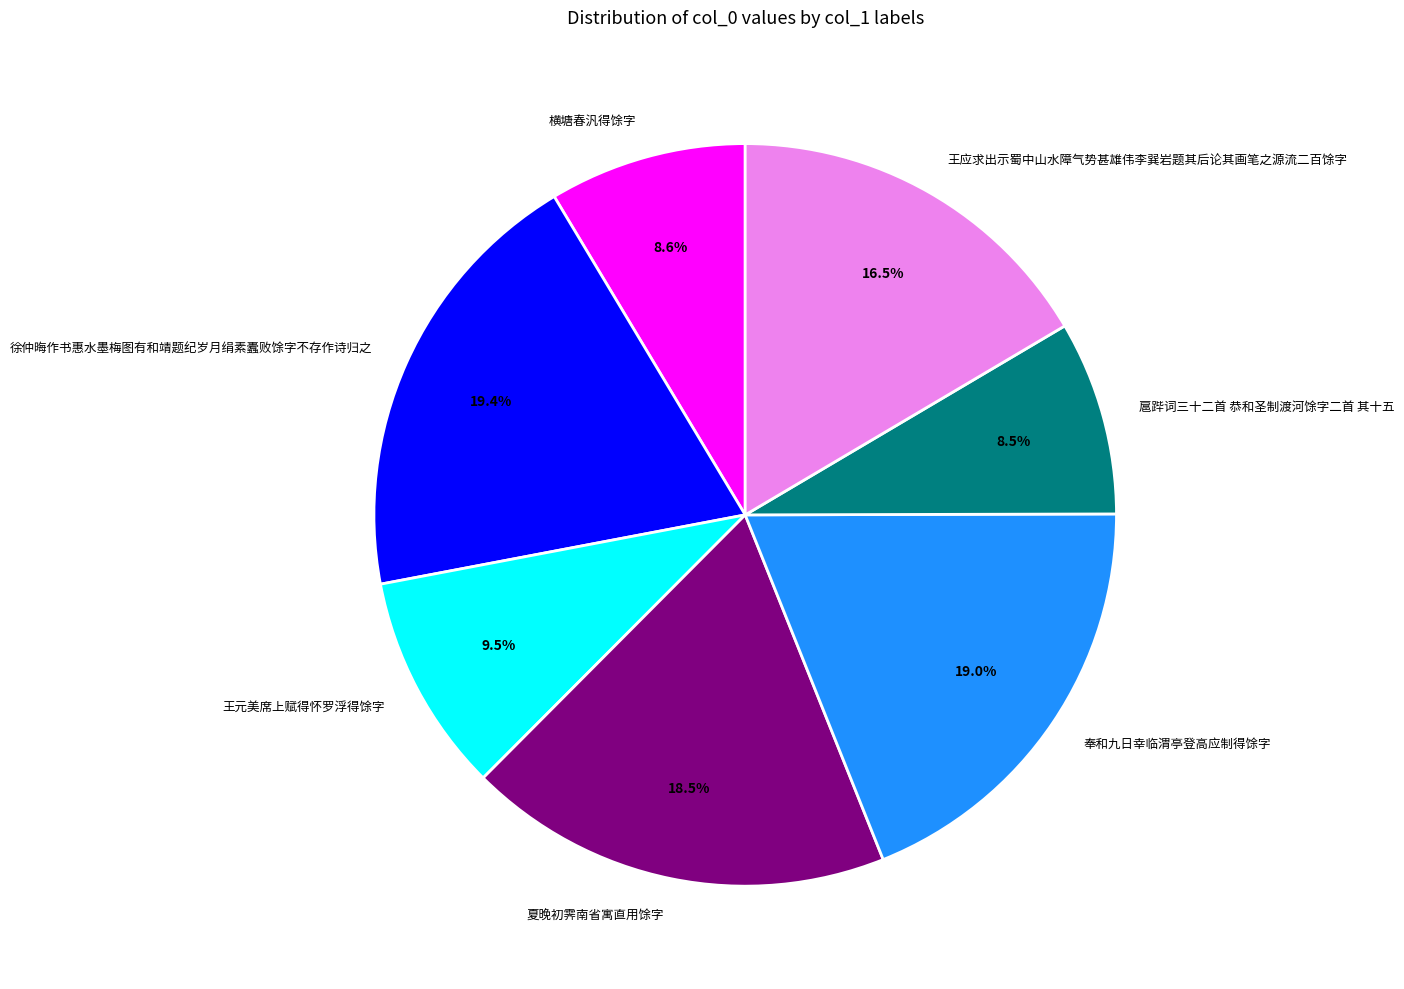

Approximately how many times larger is the value at 奉和九日幸临渭亭登高应制得馀字 compared to 夏晚初霁南省寓直用馀字?

1.0